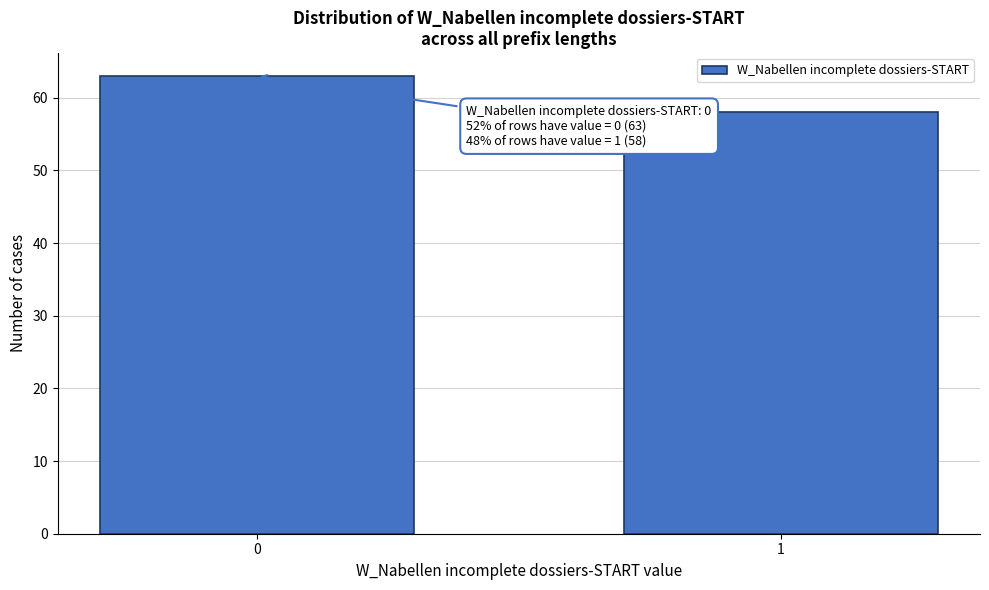

Reading left to right, extract all data points from this chart.

63	58